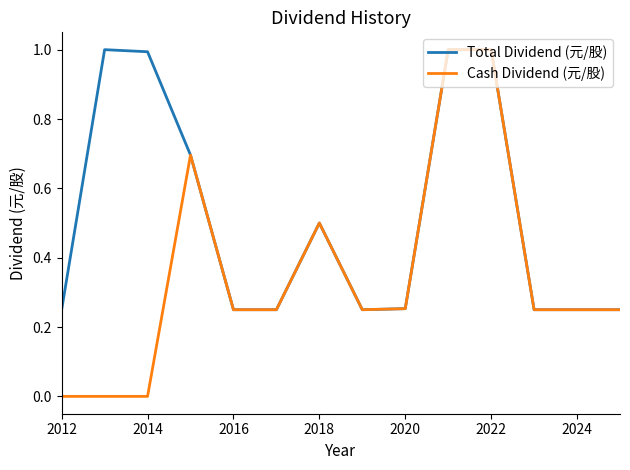

Which series has the largest total across all categories?

Total Dividend (元/股)